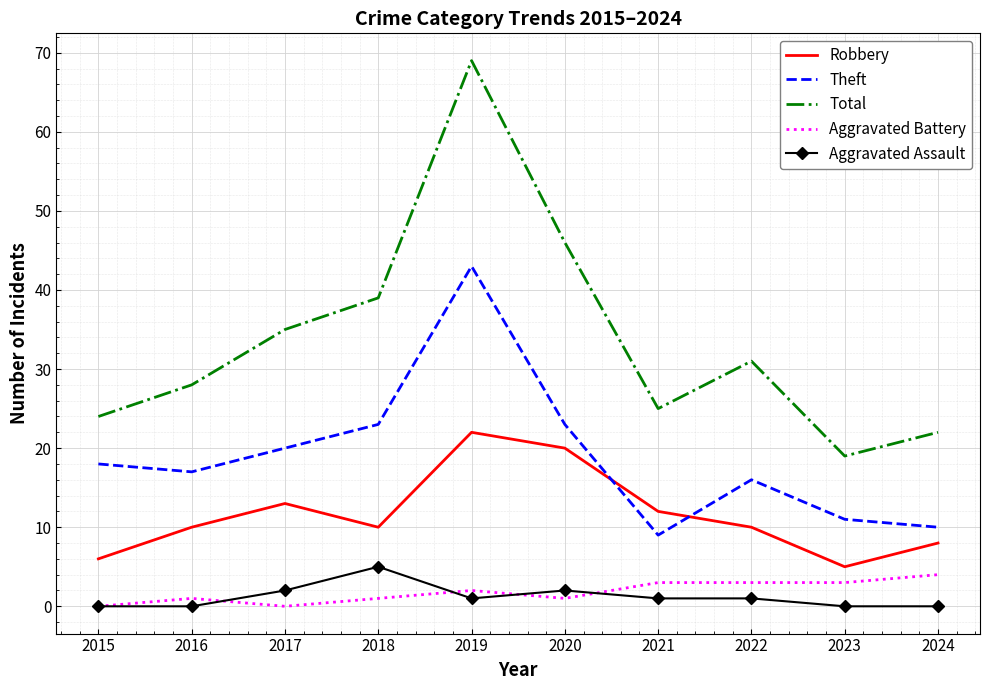

The value of Total at 2020 is 46. True or false?

True